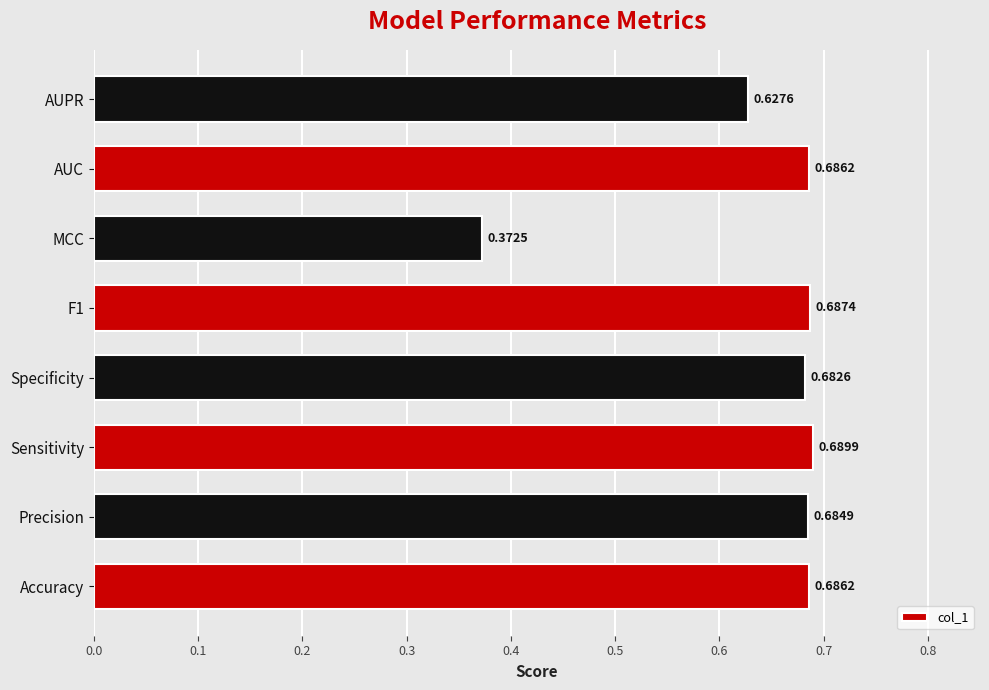

At which category does the chart reach its minimum across all series?

MCC